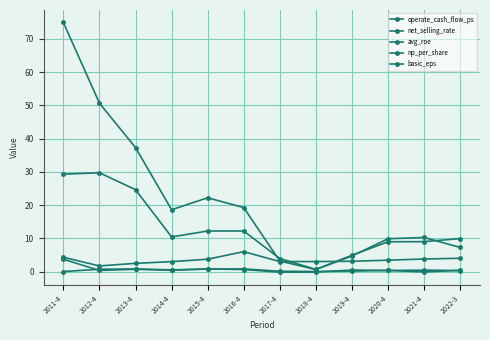

What is the average value of the net_selling_rate series?

13.0